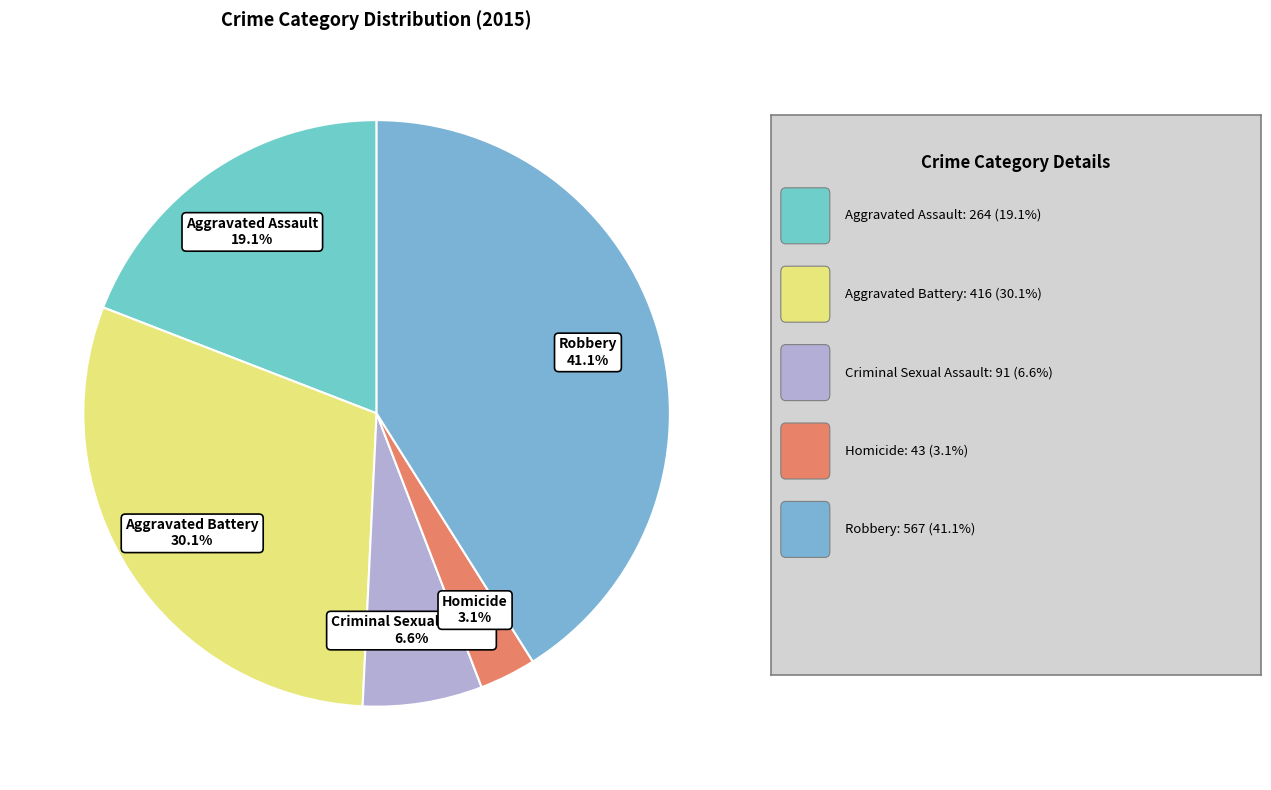

How many segments does this pie chart have?

5